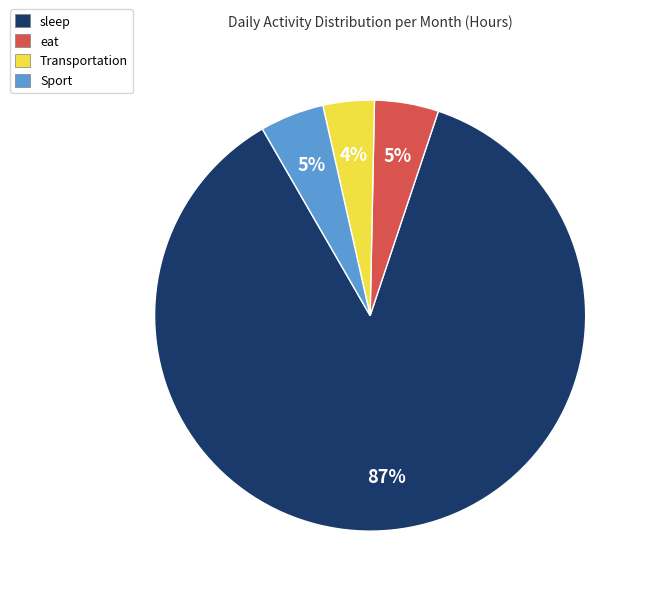

Do eat and Sport together represent more than half of the pie?

No